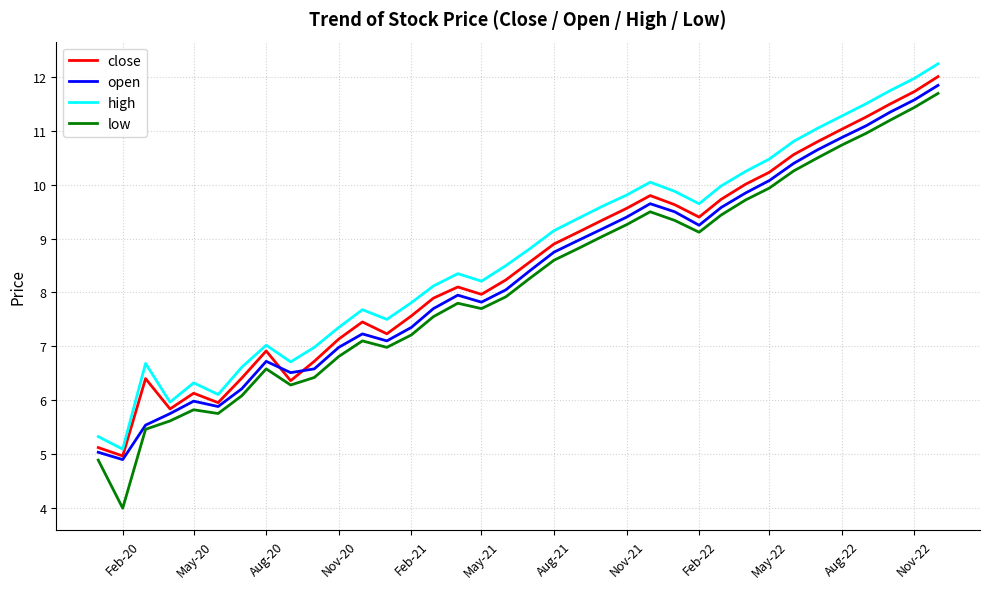

Is this an area chart (filled region under the line)?

No